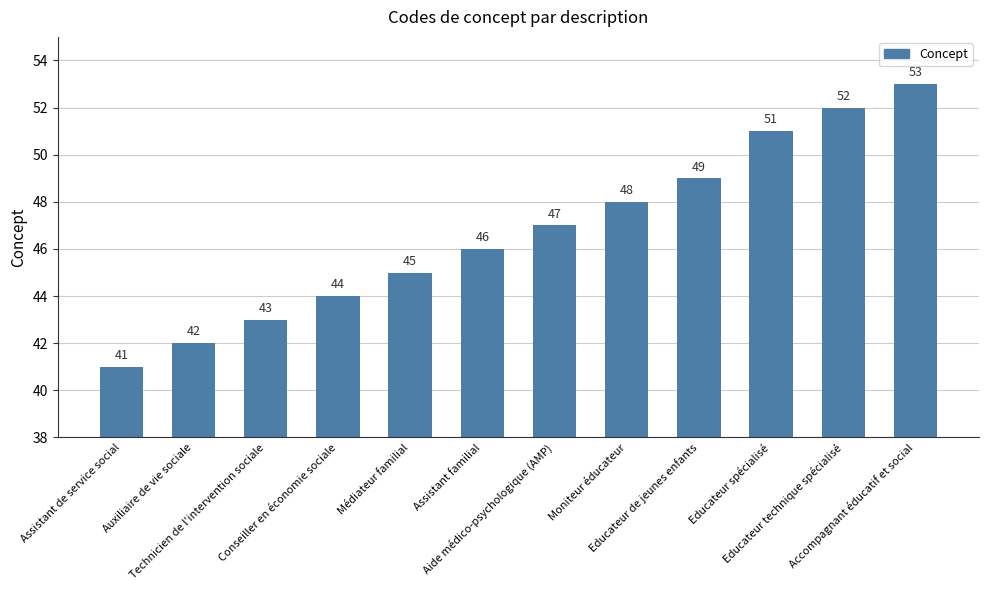

List the labels in order of value, largest first.

Accompagnant éducatif et social, Educateur technique spécialisé, Educateur spécialisé, Educateur de jeunes enfants, Moniteur éducateur, Aide médico-psychologique (AMP), Assistant familial, Médiateur familial, Conseiller en économie sociale, Technicien de l'intervention sociale, Auxiliaire de vie sociale, Assistant de service social